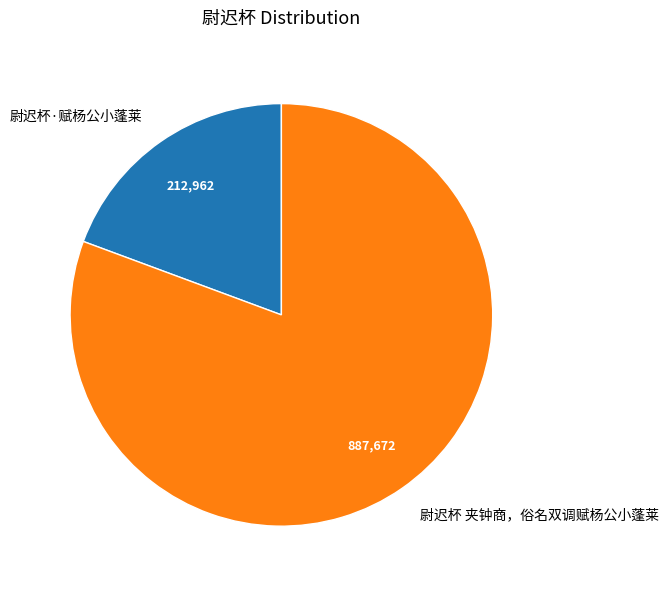

Which category accounts for the majority?

尉迟杯 夹钟商，俗名双调赋杨公小蓬莱